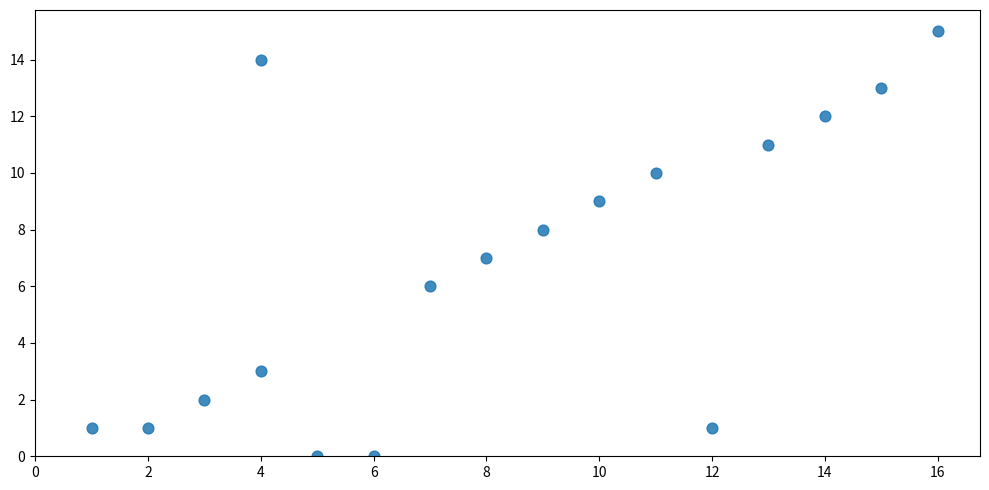

What is the range of X values (max minus min)?

15